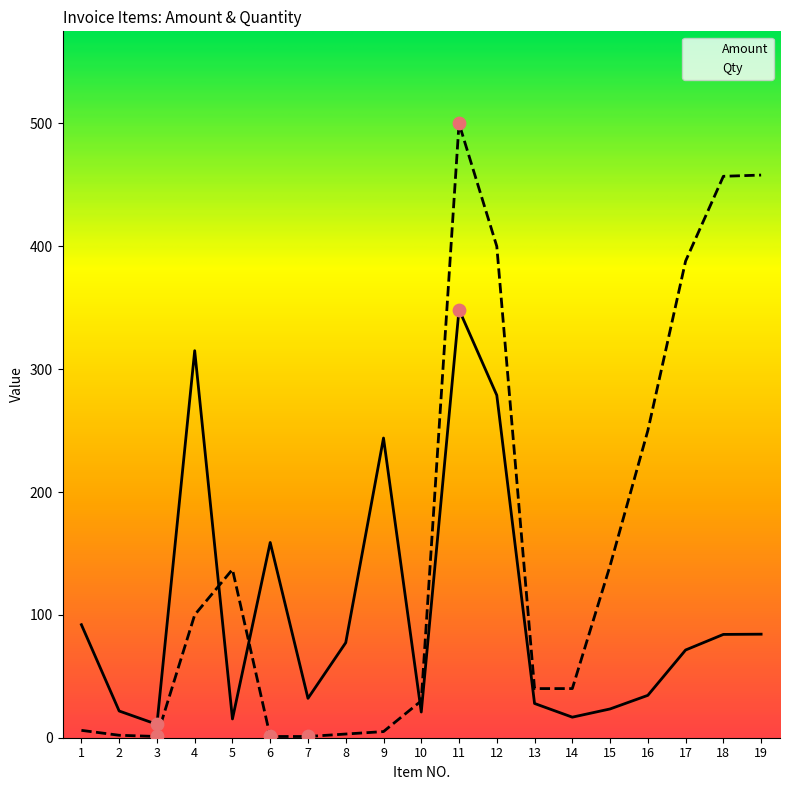

At how many categories does at least one series exceed 364?

5